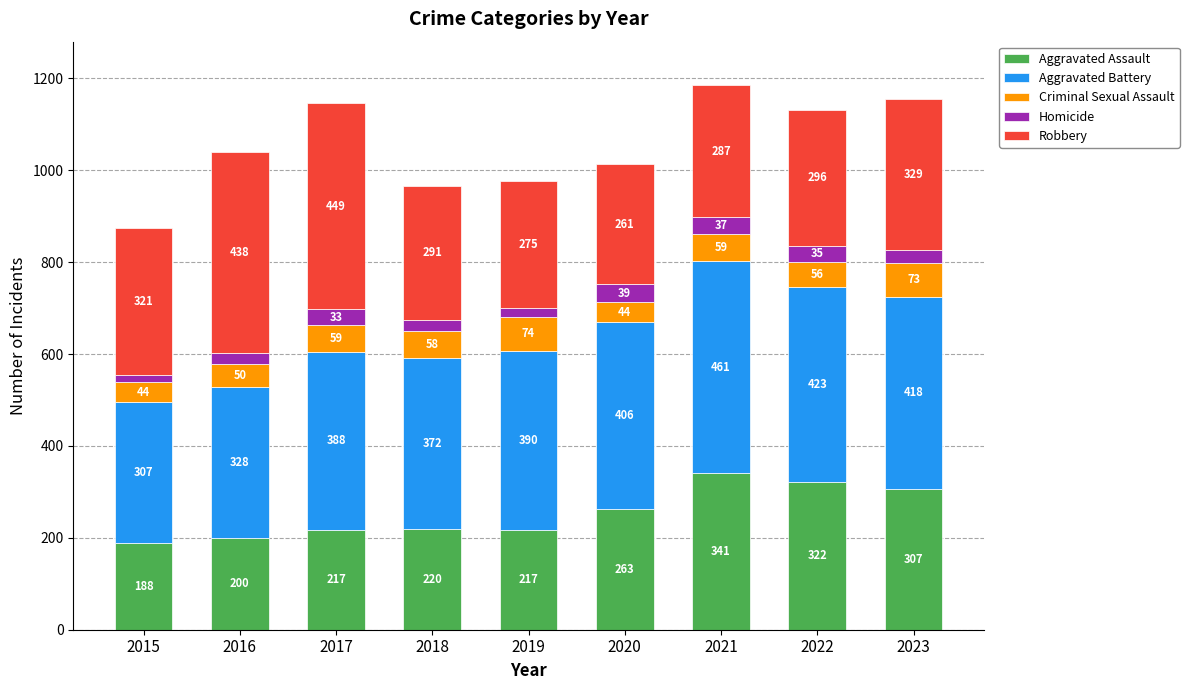

What is the average value of the Aggravated Assault series?

253